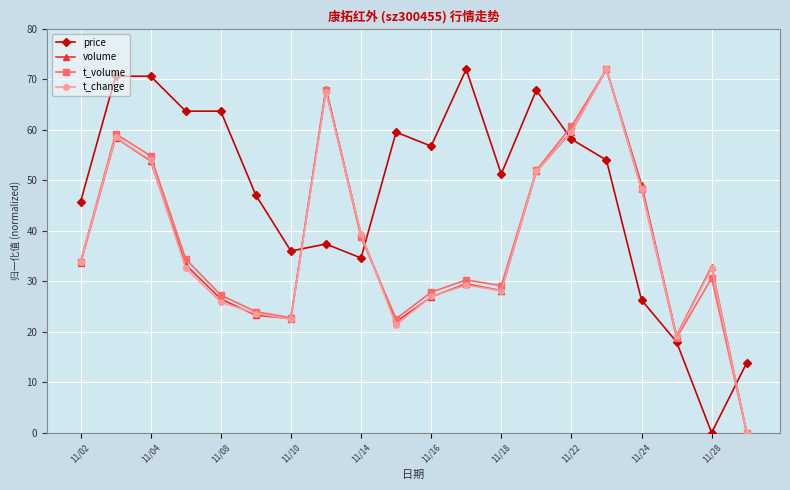

What is the value of the volume point at the 8th from the left?

68.1